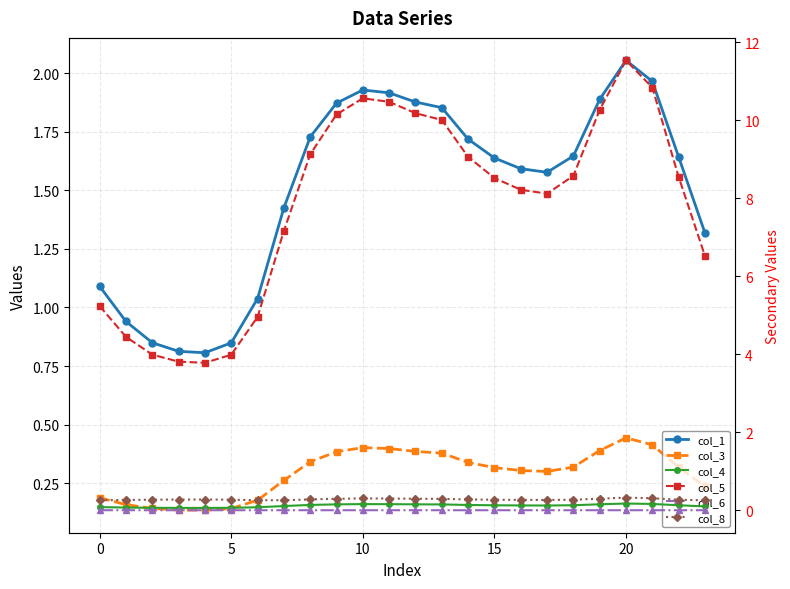

What is the average value of the col_1 series?

1.5